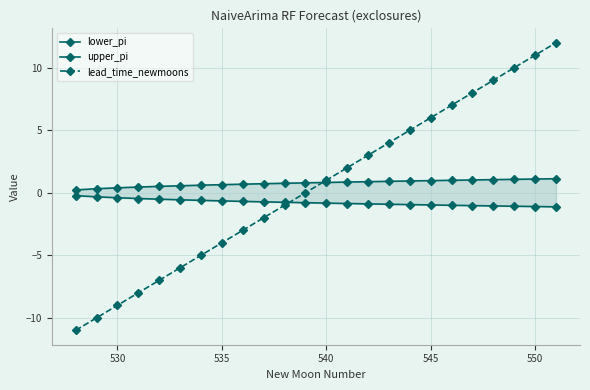

True or false: lead_time_newmoons has a value of -9 at 530.

True